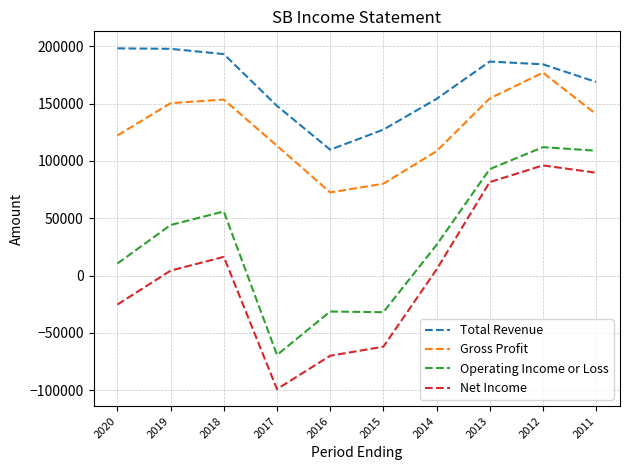

How many values in Operating Income or Loss are above zero?

7